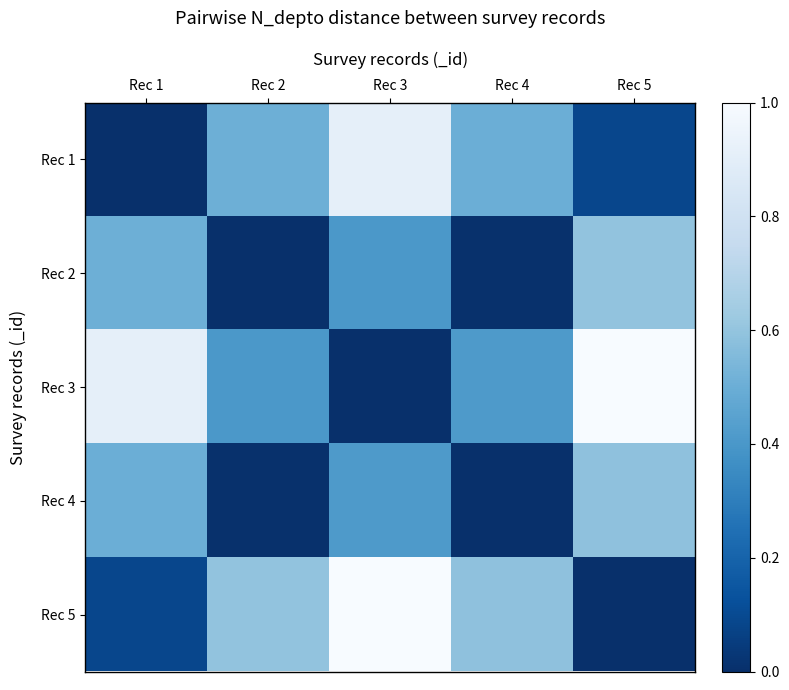

How many data points does each series have?

5